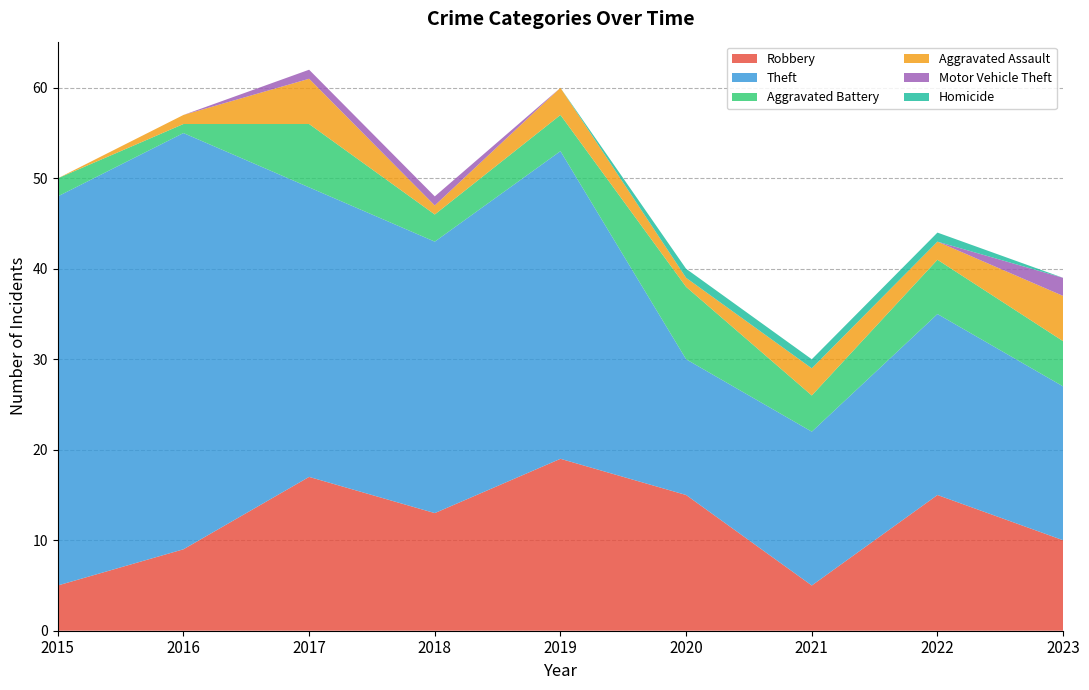

Reading left to right, transcribe all the data shown in this chart.

Robbery: 5	9	17	13	19	15	5	15	10
Theft: 43	46	32	30	34	15	17	20	17
Aggravated Battery: 2	1	7	3	4	8	4	6	5
Aggravated Assault: 0	1	5	1	3	1	3	2	5
Motor Vehicle Theft: 0	0	1	1	0	0	0	0	2
Homicide: 0	0	0	0	0	1	1	1	0